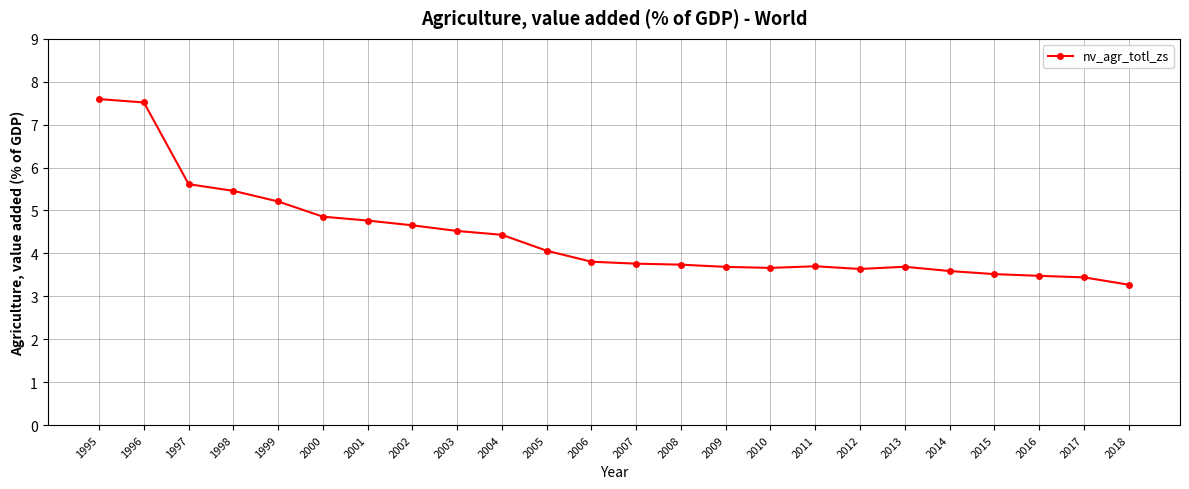

What is the minimum value shown in the chart?

3.3